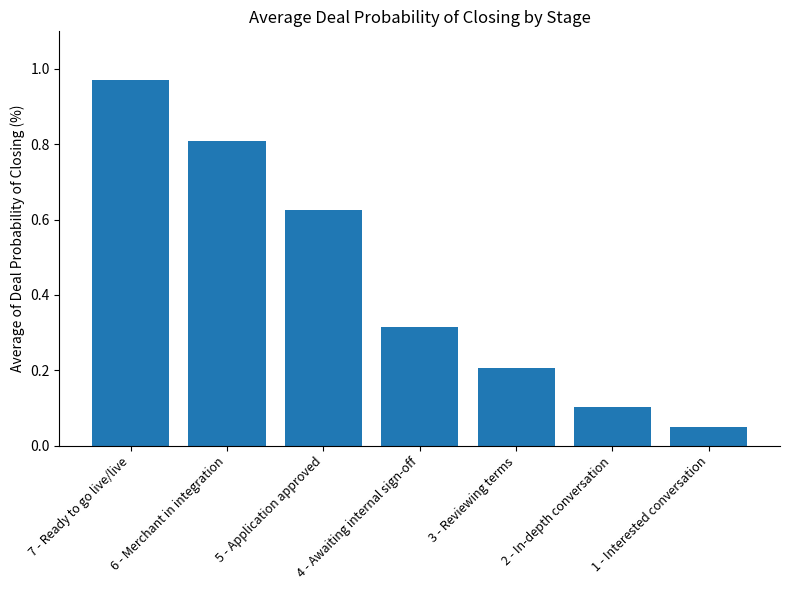

What is the average value?

0.4